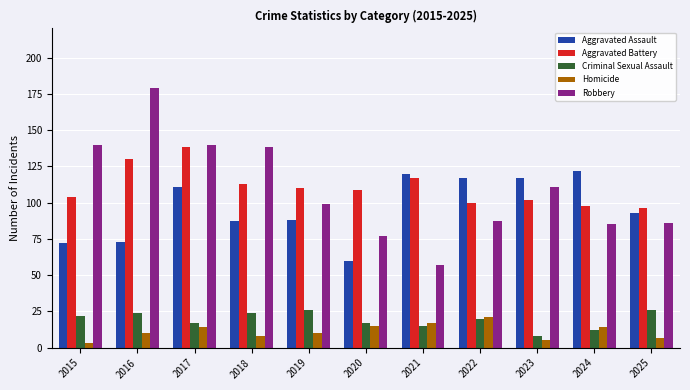

What is the sum of all Aggravated Assault values?

1060